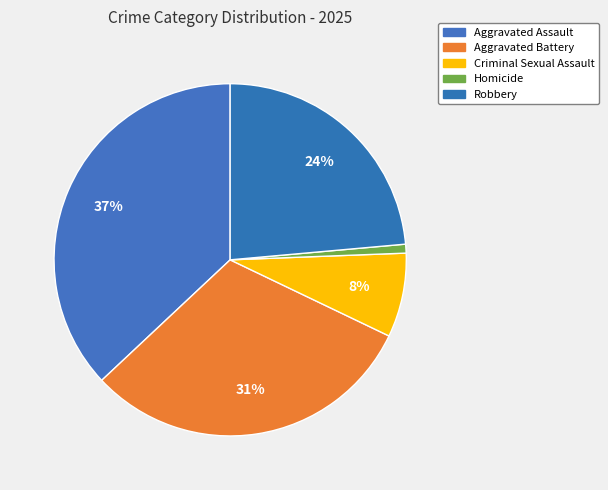

To the nearest percent, what percentage of the pie is Criminal Sexual Assault?

8%